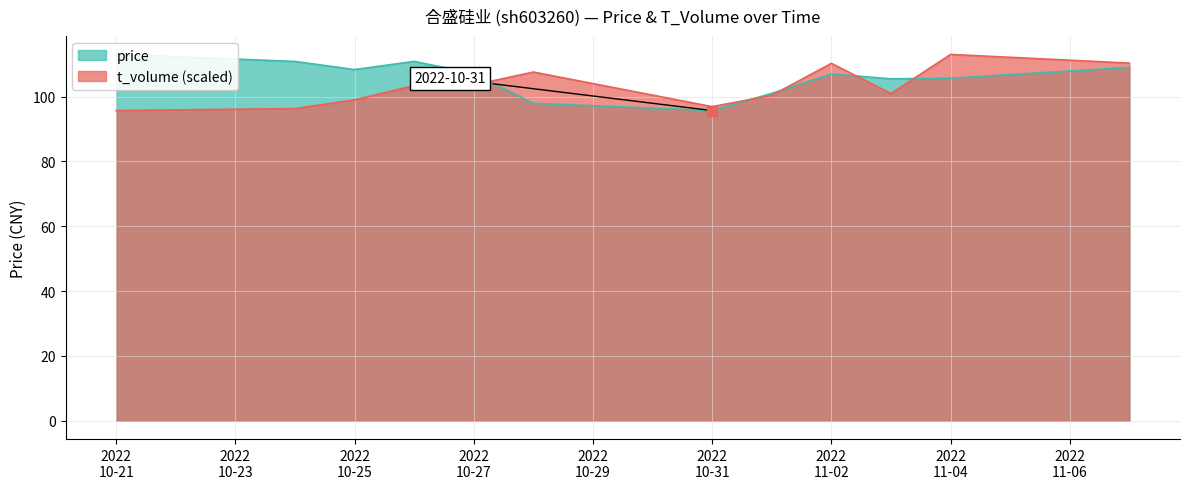

What is the approximate value of t_volume at 2022 11-04?

113.0